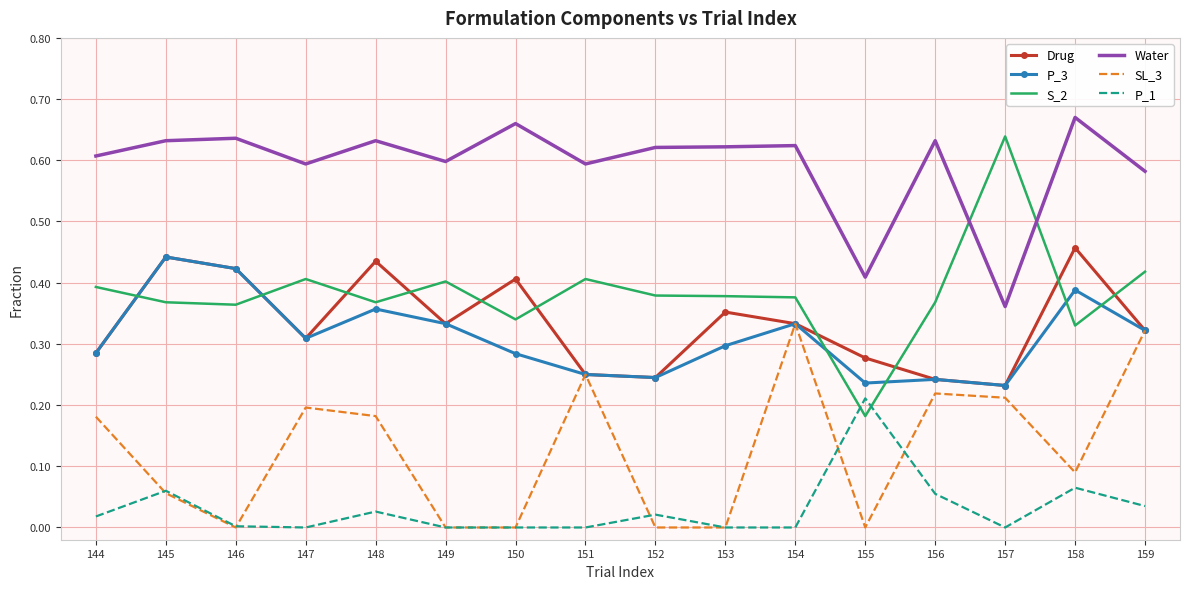

What are all the series names shown in the legend?

Drug, P_3, S_2, Water, SL_3, P_1